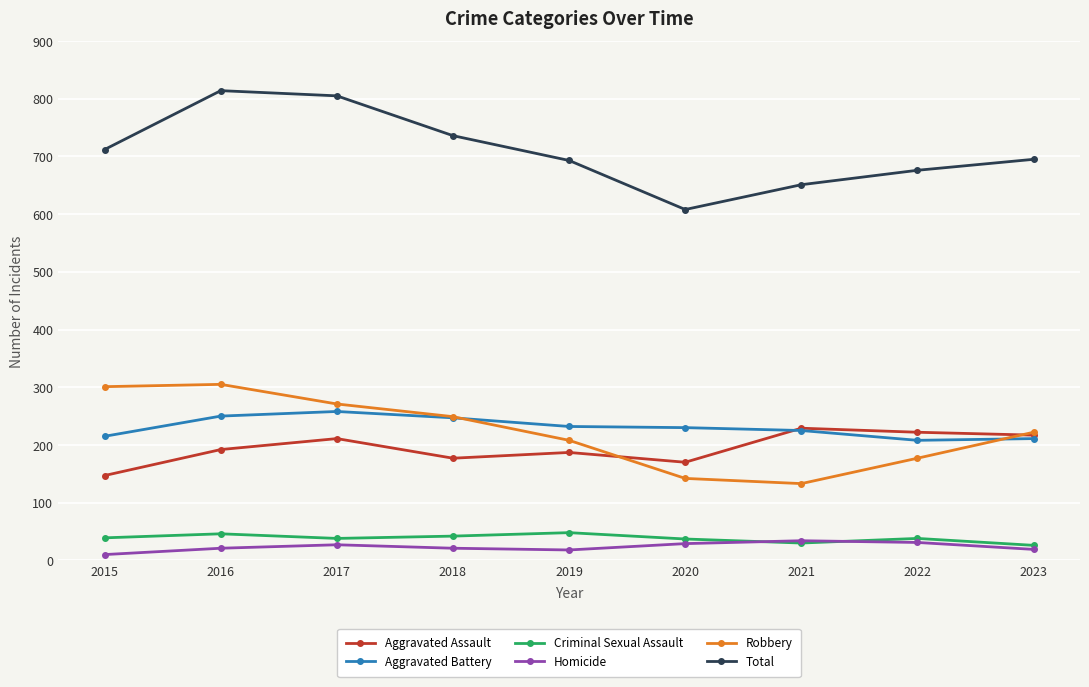

What is the spread (max minus min) of values at 2019?

675